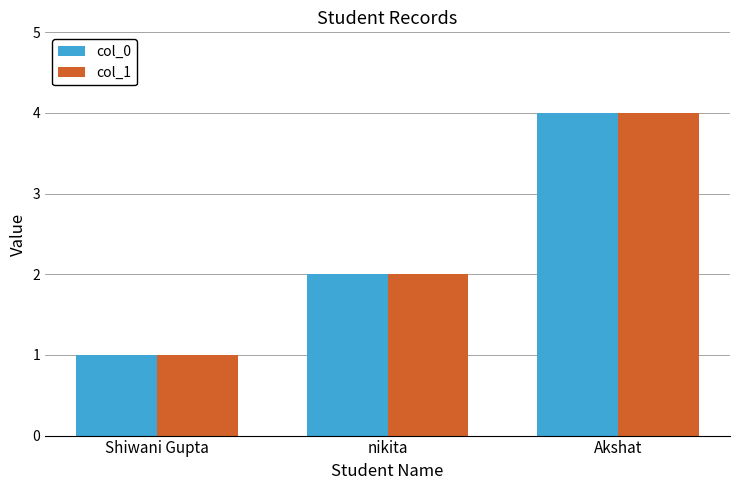

What is the total value across all series at nikita?

4